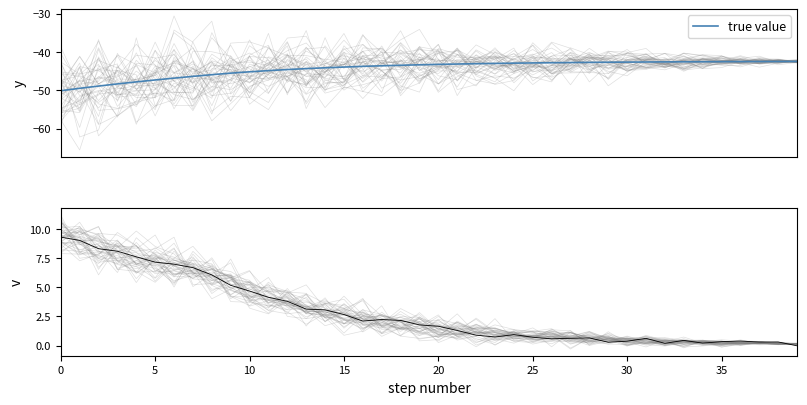

What are all the series names shown in the legend?

true value, v